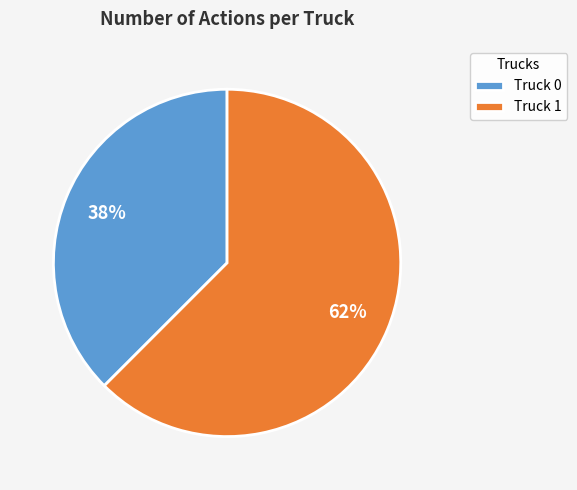

Does any single category account for the majority?

Yes